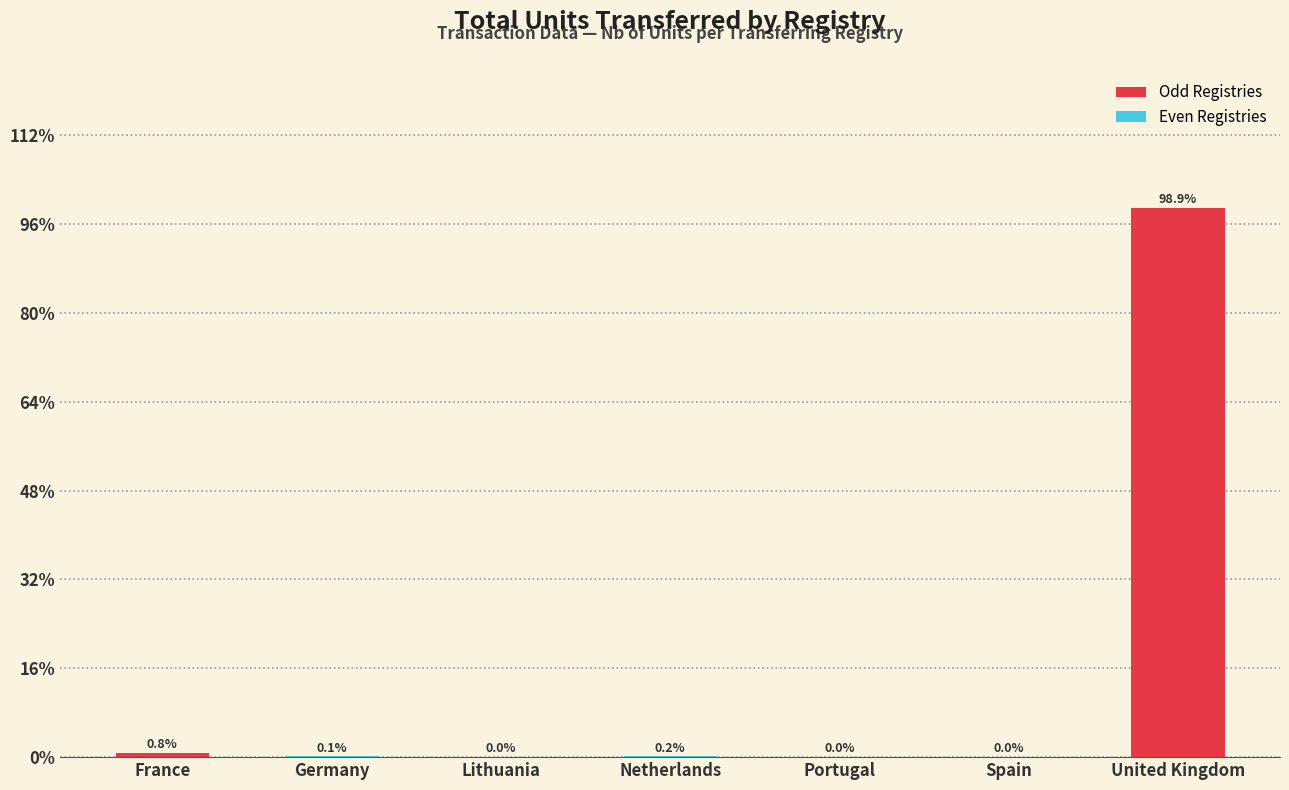

Between United Kingdom and France, which is larger?

United Kingdom